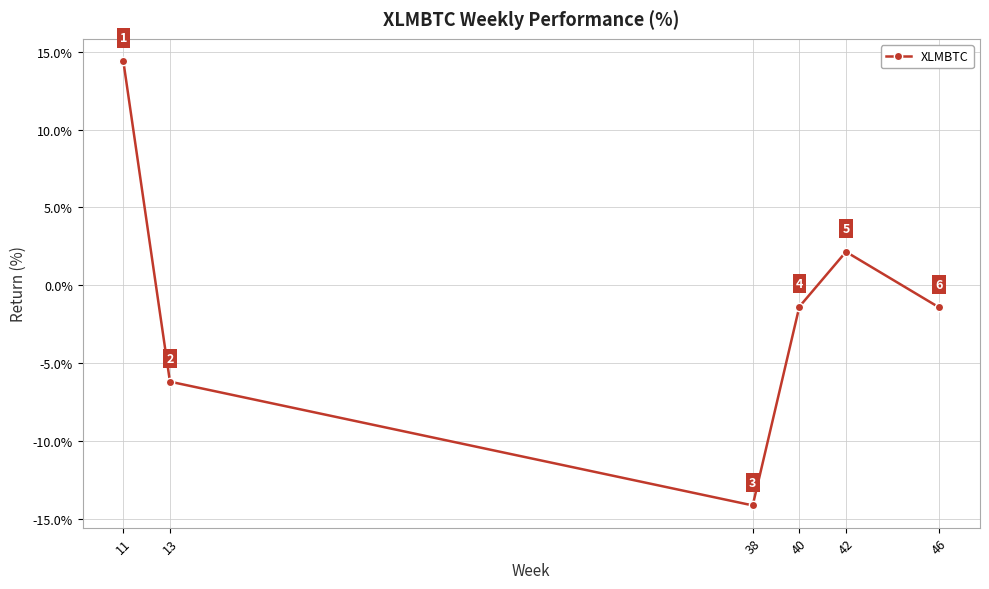

Where does the data first go above -1?

11